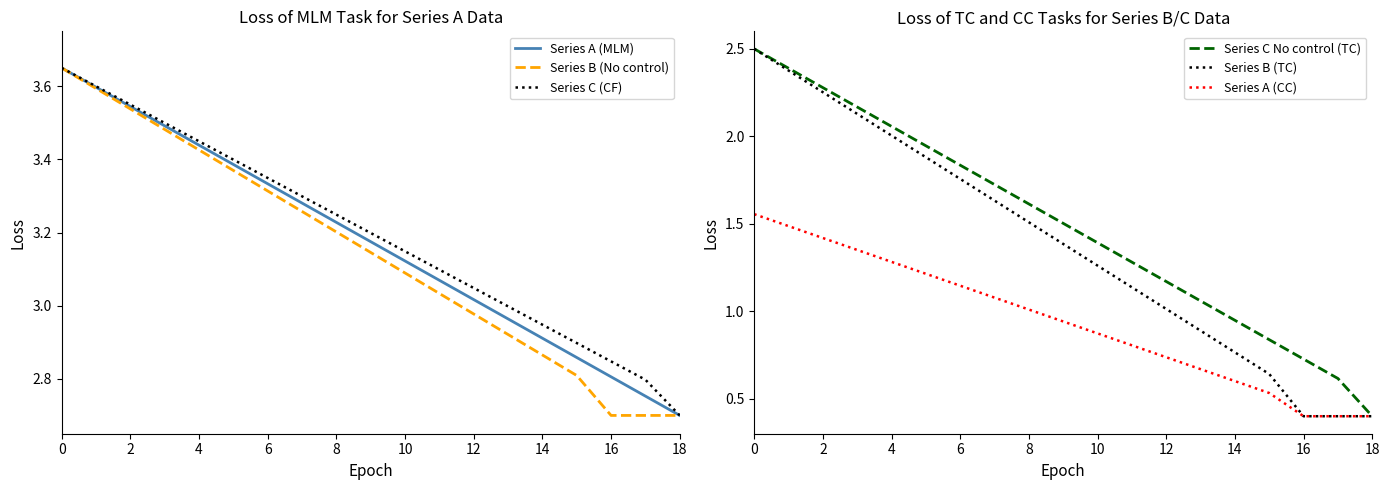

Is the value of Series B (No control) at 0 greater than the value of Series C (CF) at 2?

Yes